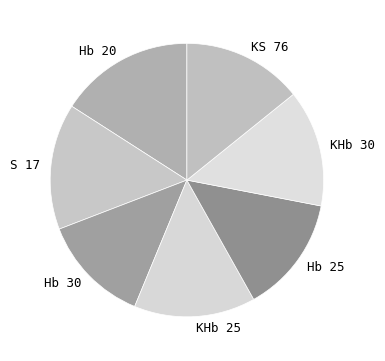

Do S 17 and KHb 25 together represent more than half of the pie?

No